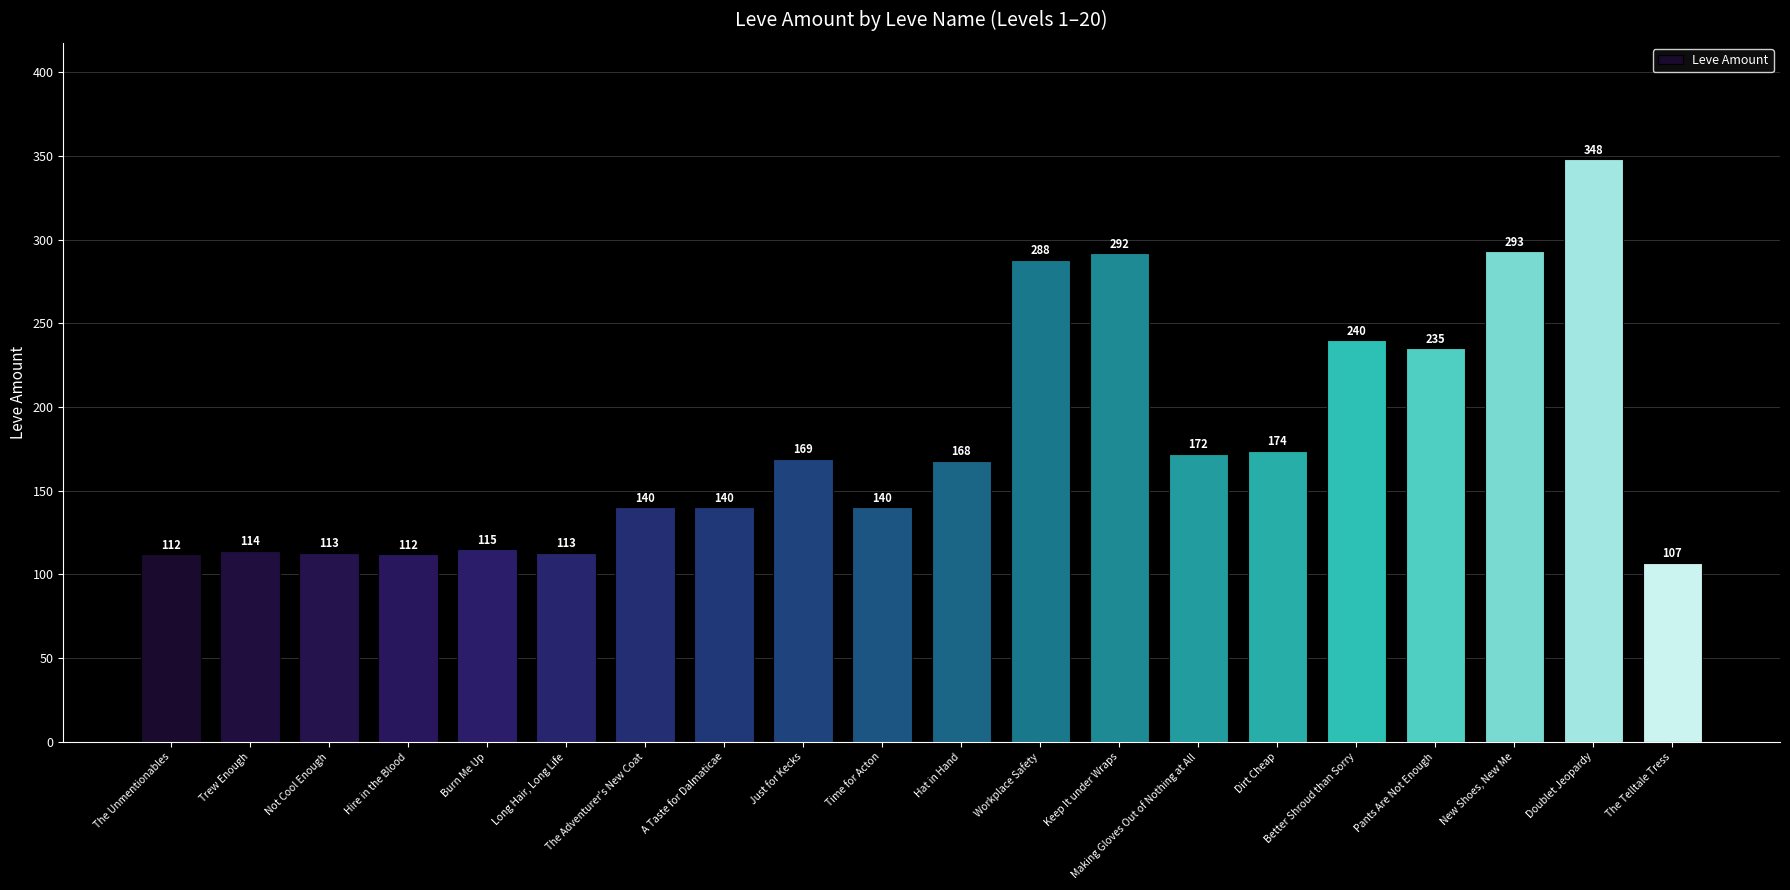

What is the label of the 1st bar from the right?

The Telltale Tress